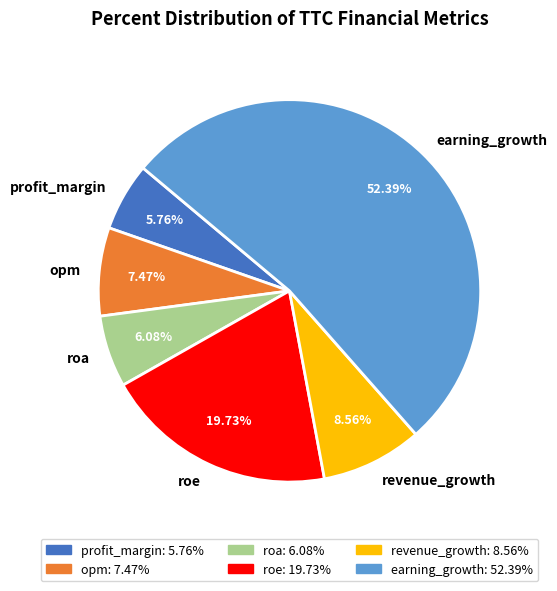

Count the number of slices in the pie.

6